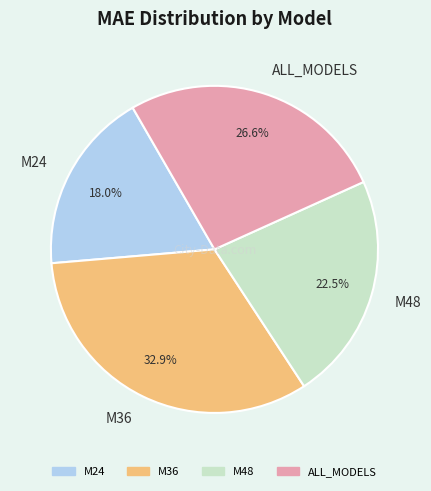

Does M36 represent more than half of the total?

No